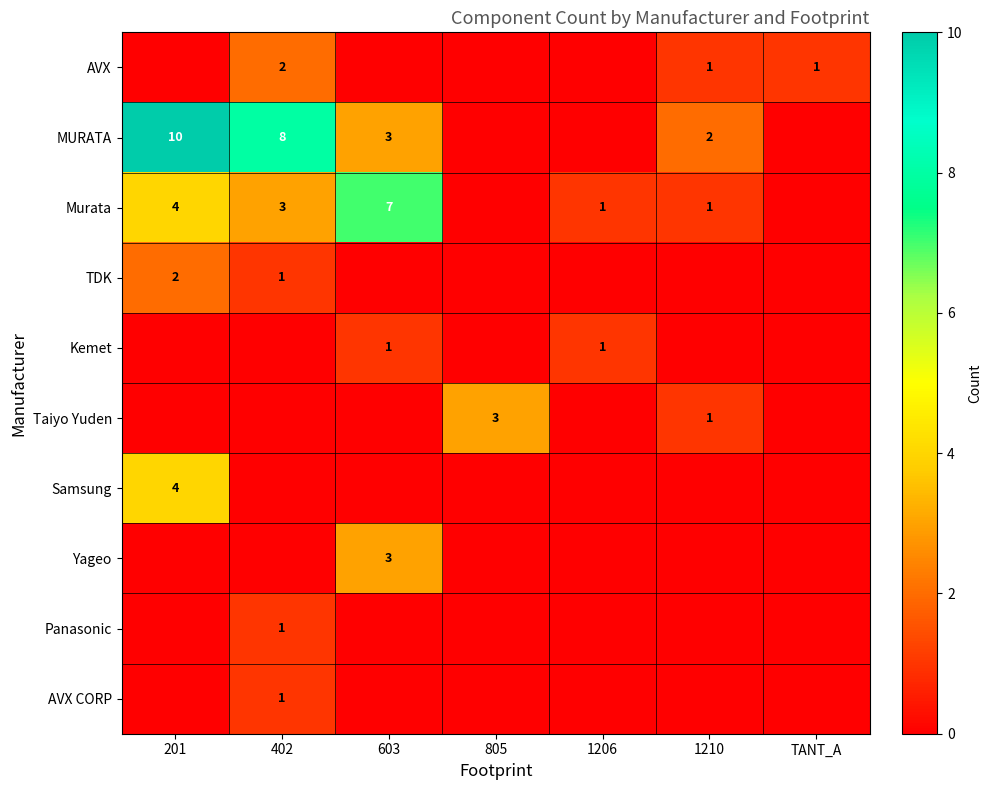

The TDK series shows 3 at 201. True or false?

False